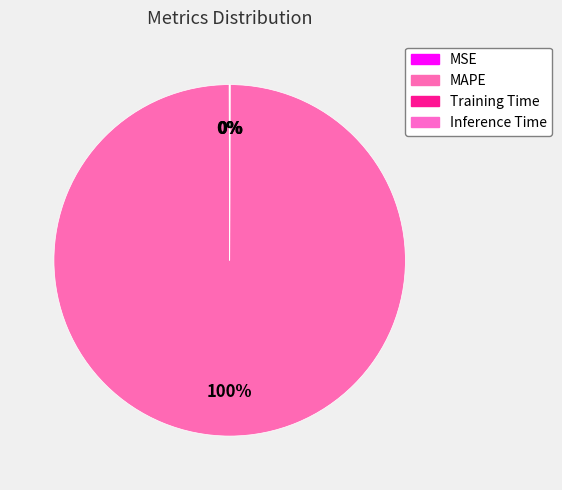

What is the smallest slice in the pie chart?

Inference Time